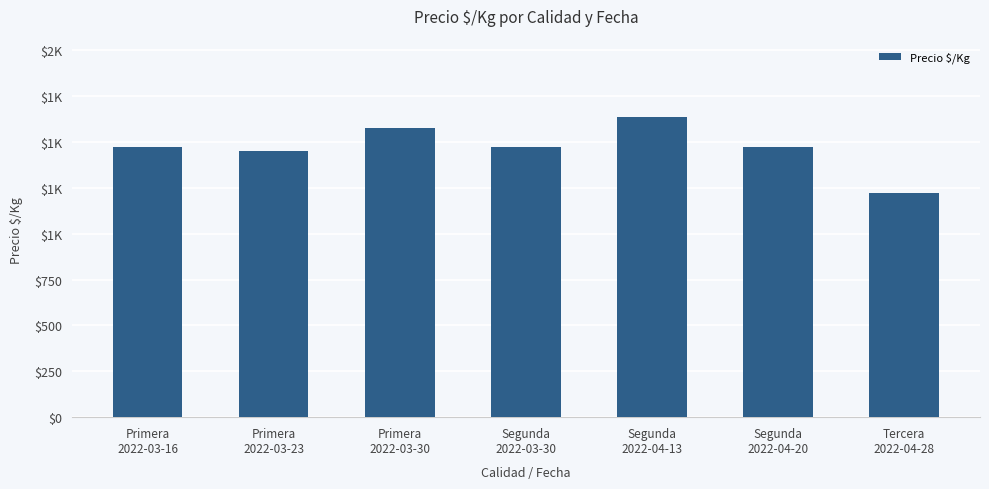

How many bars are there in total?

7